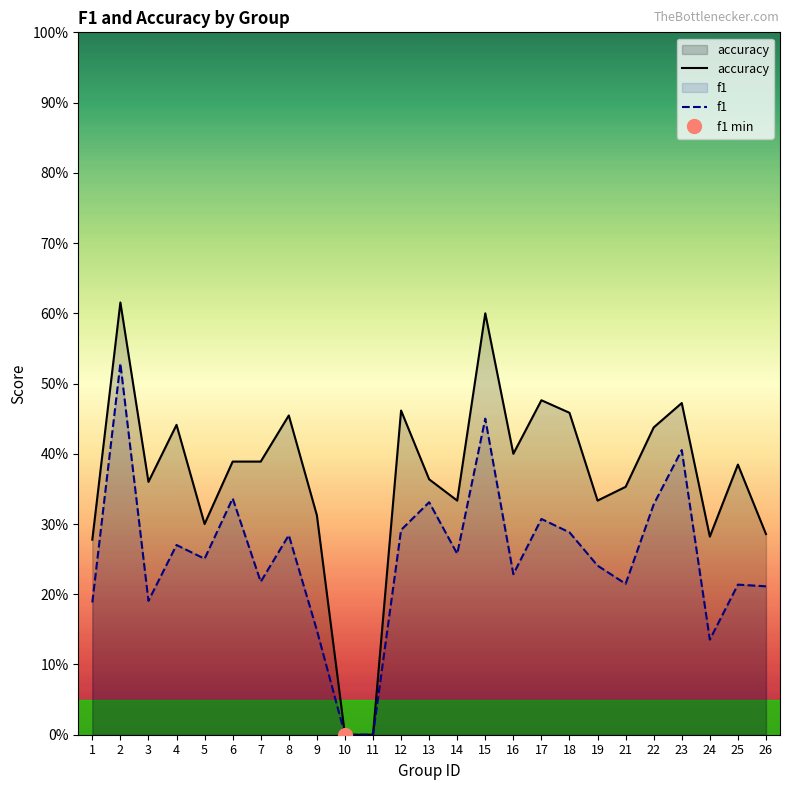

Which category has the highest value across all series?

2